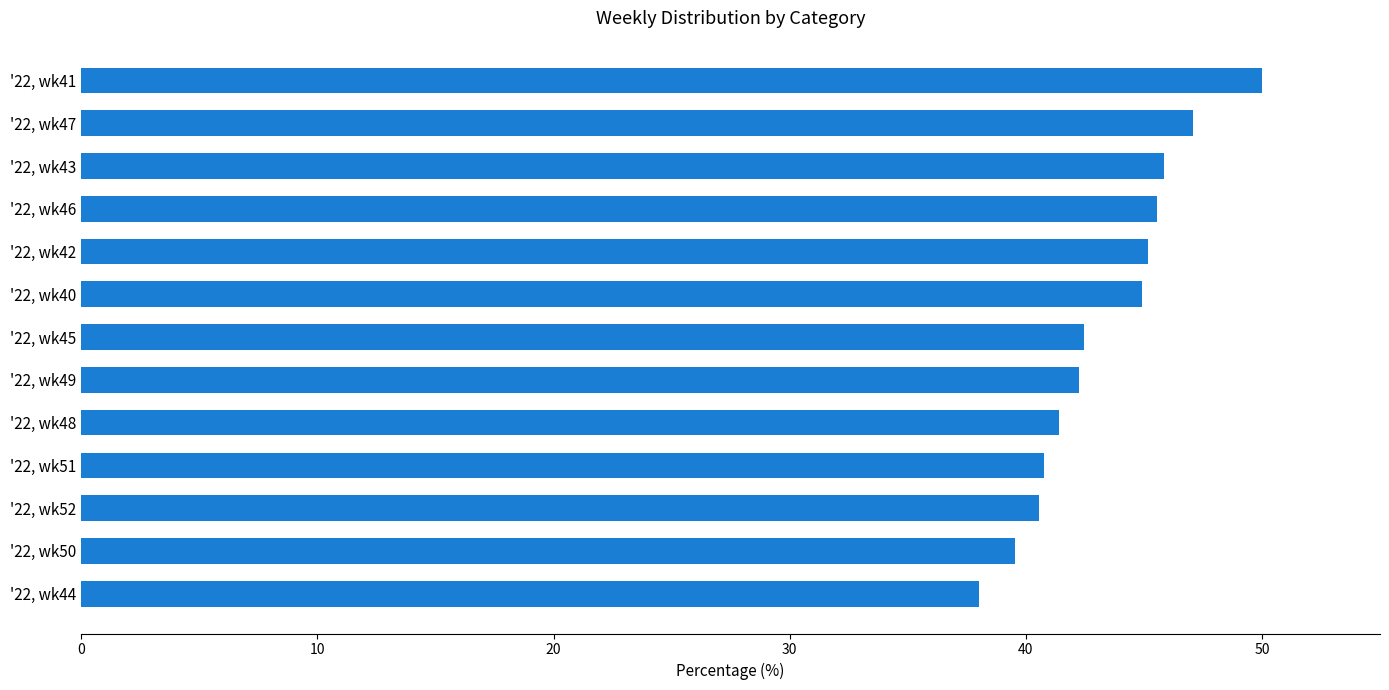

What is the change in value from '22, wk51 to '22, wk43?

+5.1